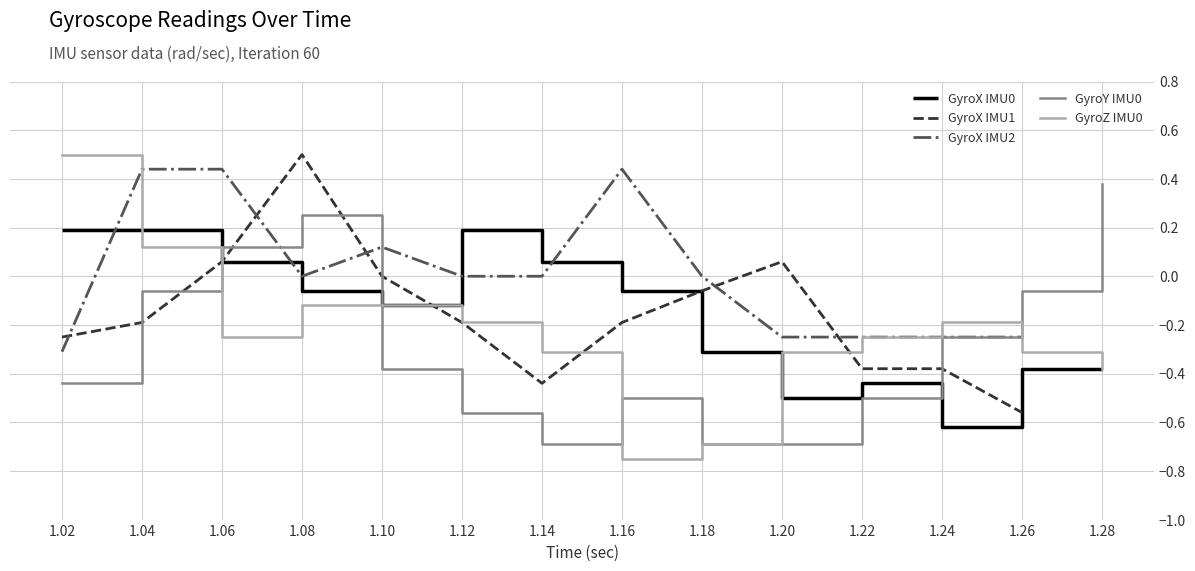

At which label does GyroZ IMU0 reach its minimum?

1.16